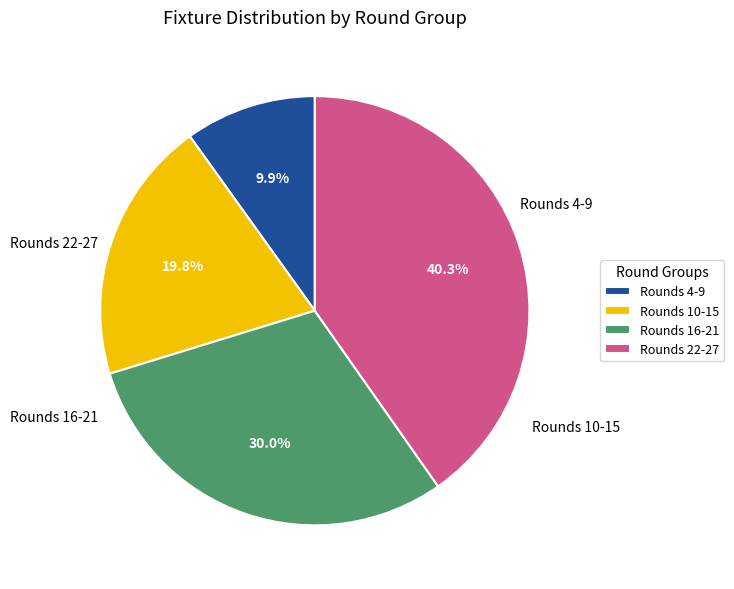

Between Rounds 4-9 and Rounds 10-15, which is larger?

Rounds 10-15